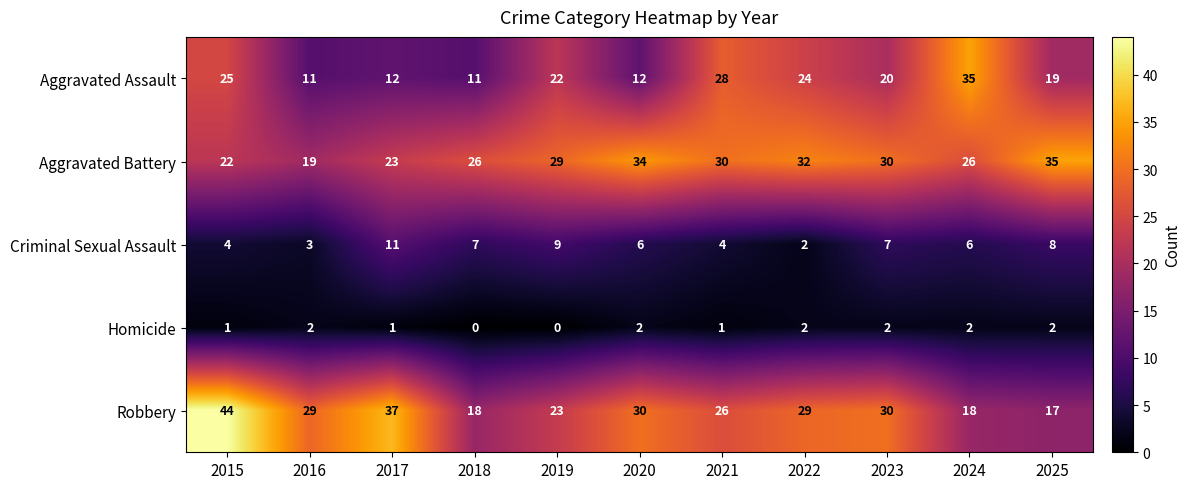

How many distinct data groups are displayed?

5